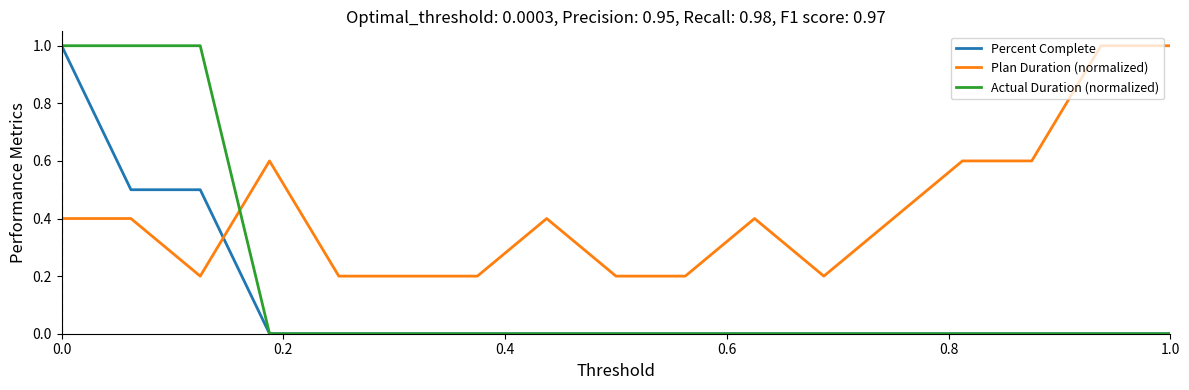

List the series in order of their overall mean, lowest first.

Percent Complete, Actual Duration (normalized), Plan Duration (normalized)